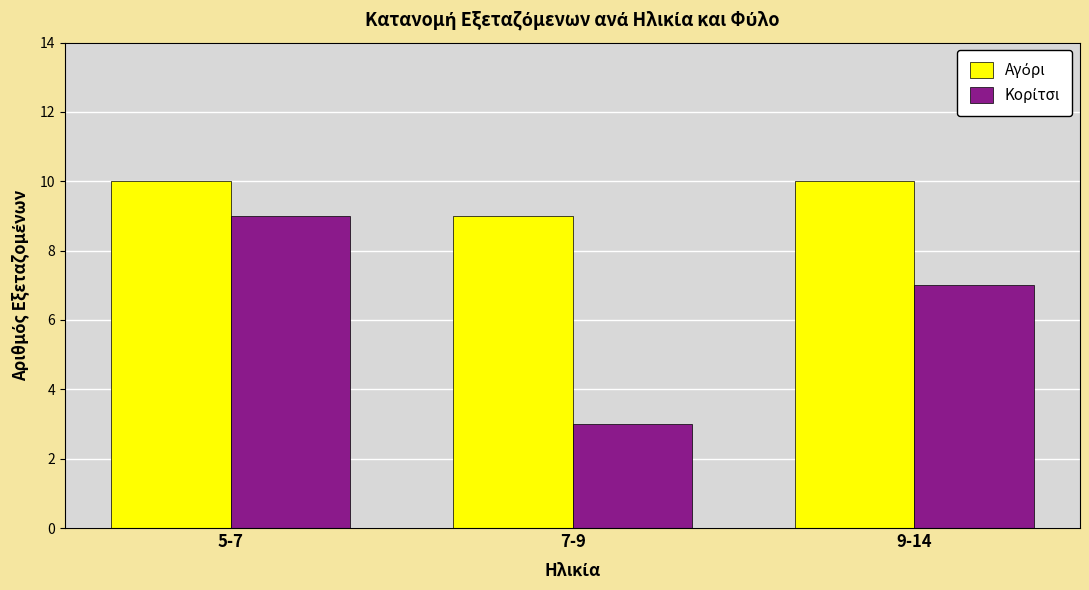

What is the greatest value displayed?

10